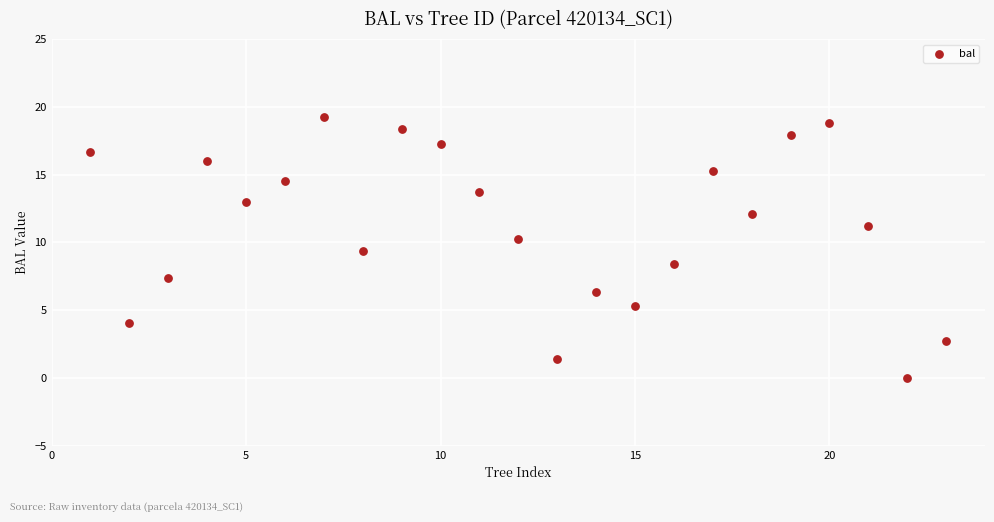

What is the range of X values (max minus min)?

22.0